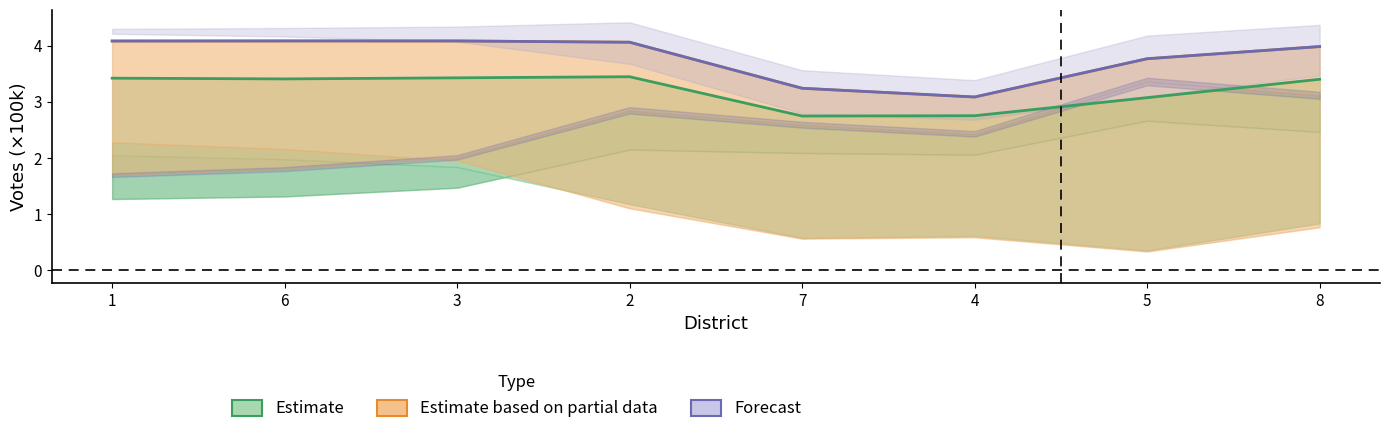

What are all the series names shown in the legend?

Estimate, Estimate based on partial data, Forecast